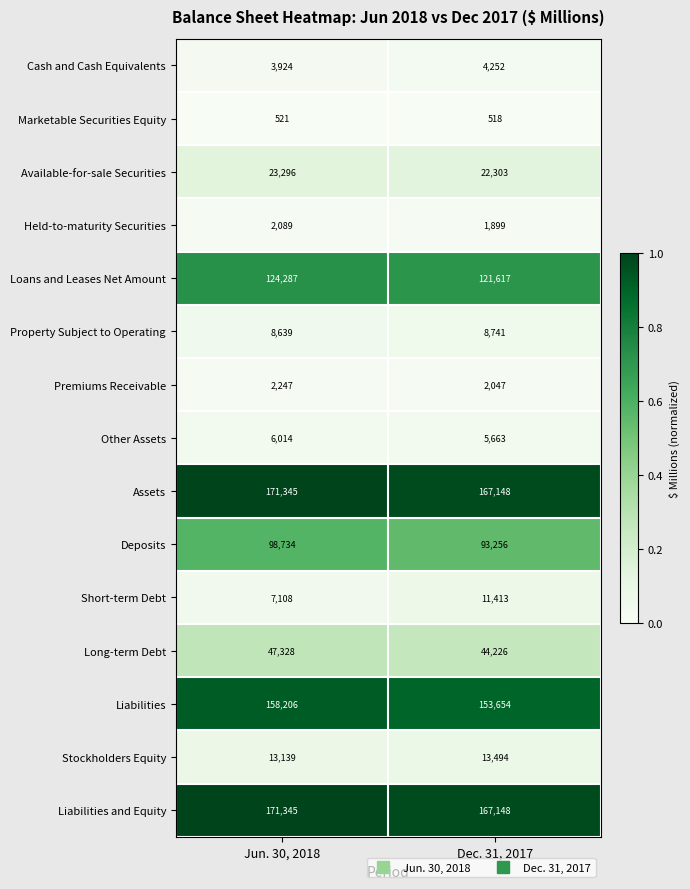

At which category is the sum across all series the highest?

Jun. 30, 2018